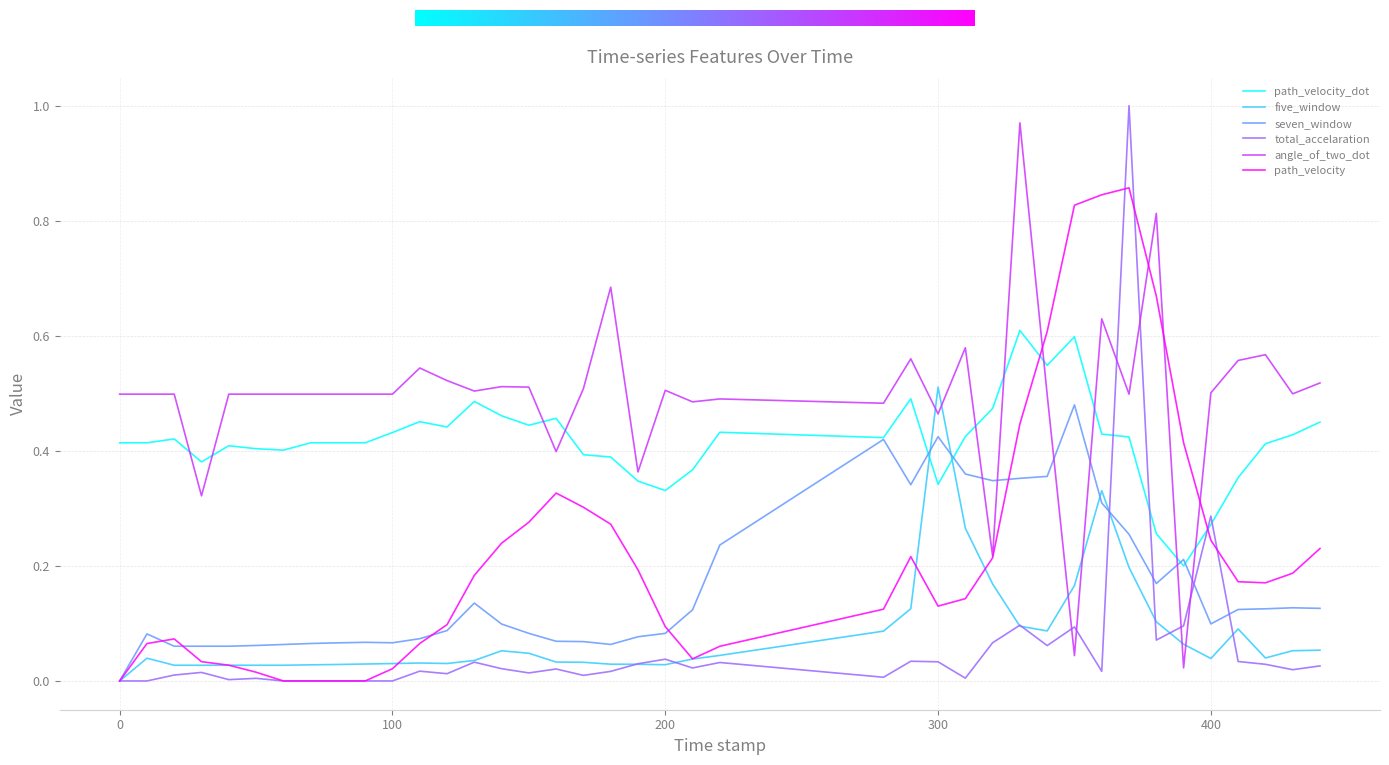

Which series ends up on top after the final intersection of path_velocity and path_velocity_dot?

path_velocity_dot